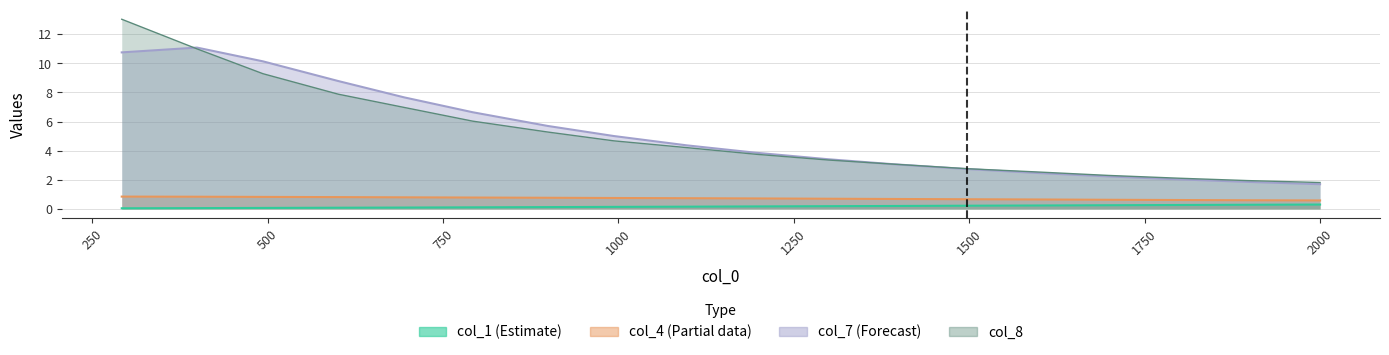

How many lines are shown in the chart?

4